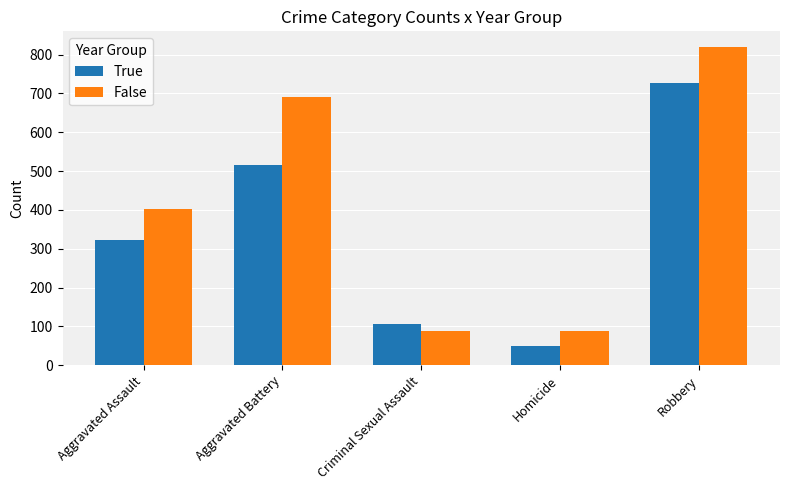

Reading left to right, transcribe all the data shown in this chart.

True: 323	515	105	50	726
False: 402	691	87	87	819